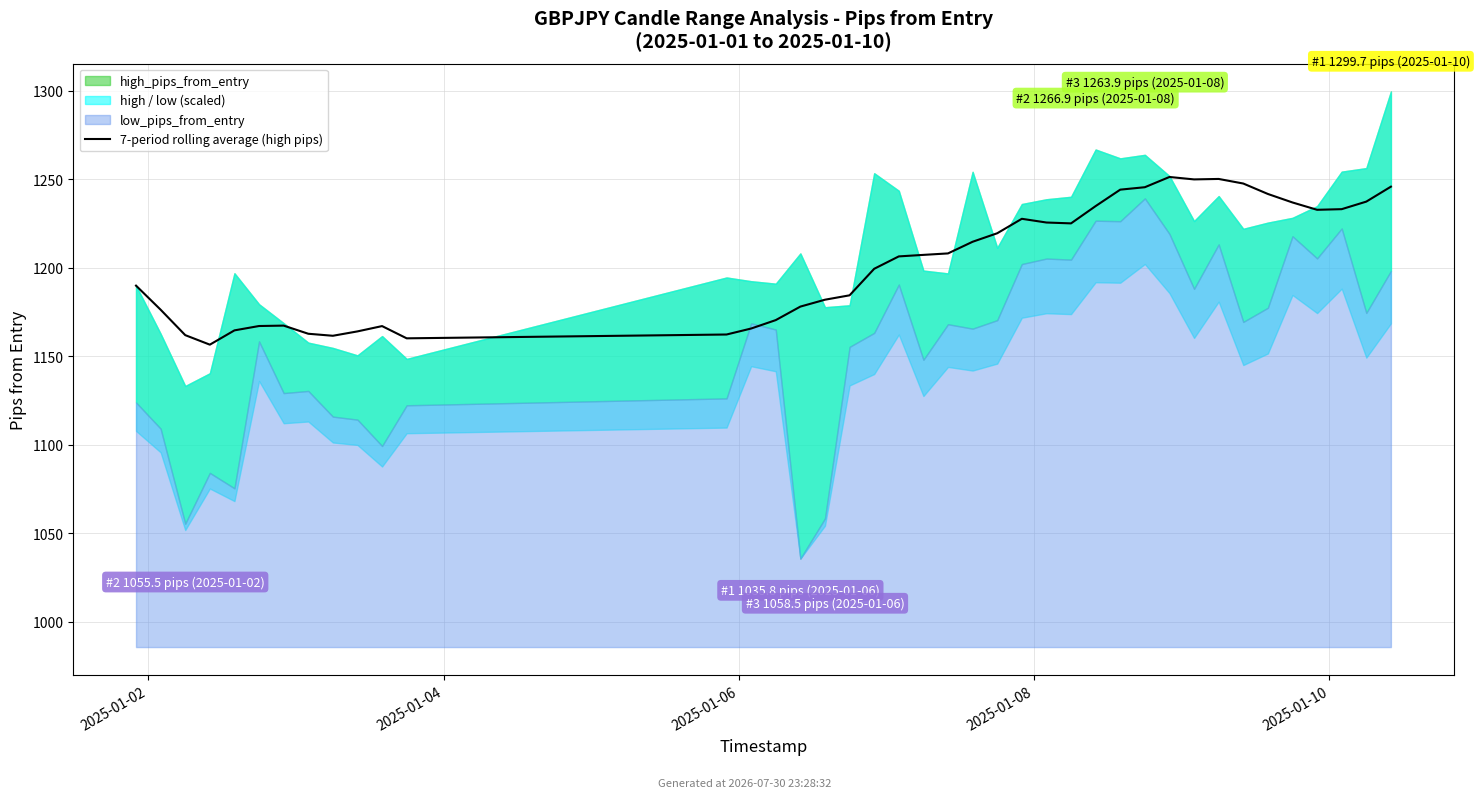

Reading left to right, transcribe all the data shown in this chart.

1190.0	1176.4	1162.0	1156.7	1164.7	1167.2	1167.4	1162.8	1161.7	1164.1	1167.1	1160.2	1162.4	1165.8	1170.5	1178.2	1182.0	1184.5	1199.5	1206.5	1207.4	1208.2	1214.8	1219.6	1227.8	1225.7	1225.2	1234.9	1244.2	1245.6	1251.4	1250.0	1250.3	1247.7	1241.8	1237.0	1232.8	1233.2	1237.5	1245.9